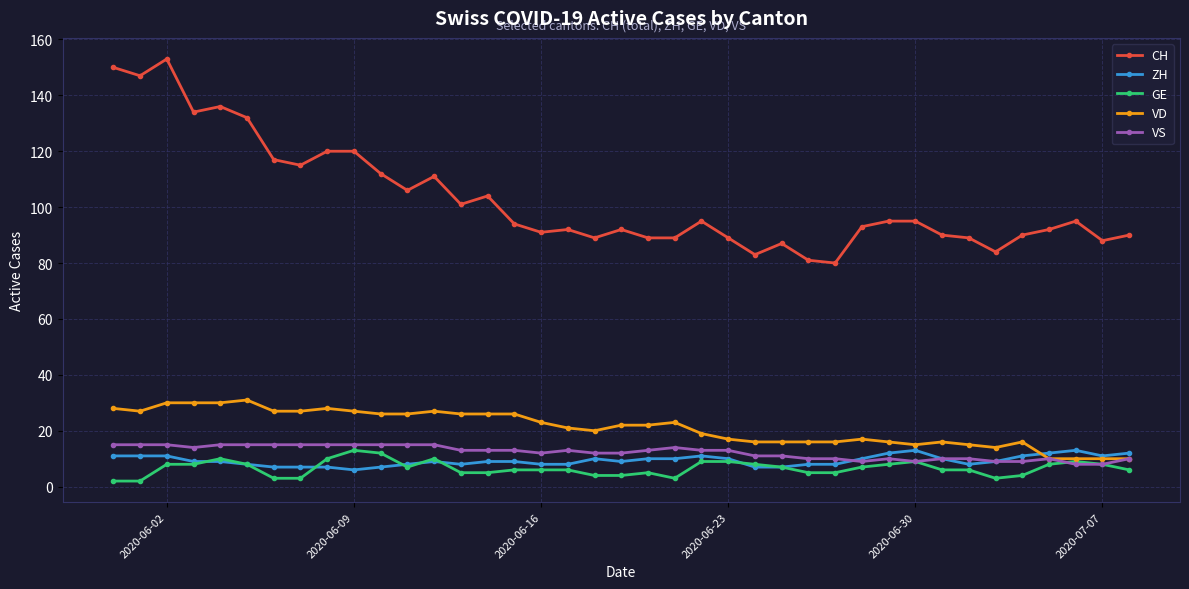

Which series has the largest range (max minus min)?

CH